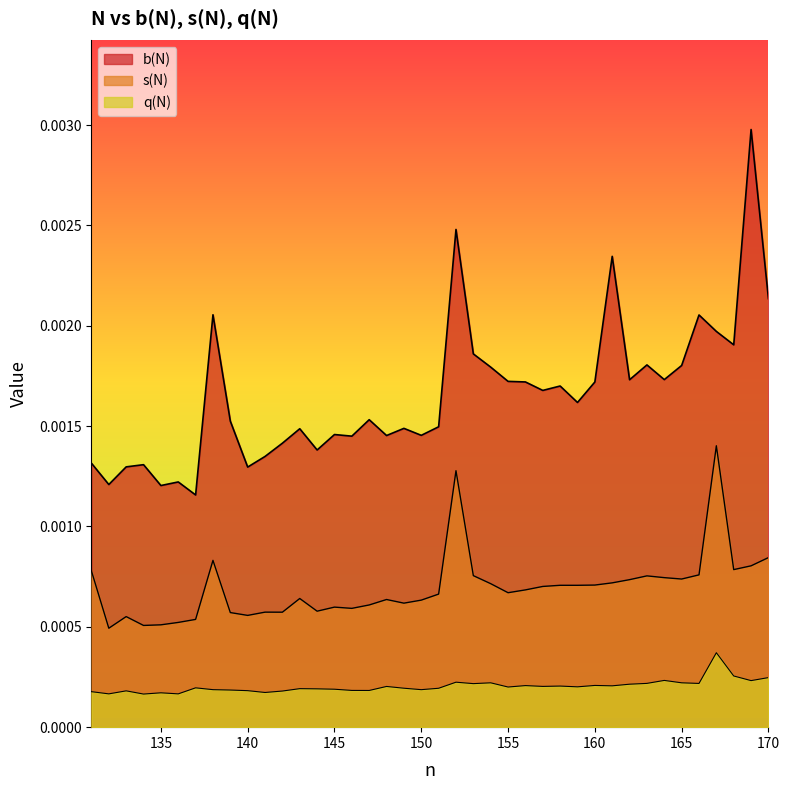

True or false: q(N) and b(N) cross at least once.

False